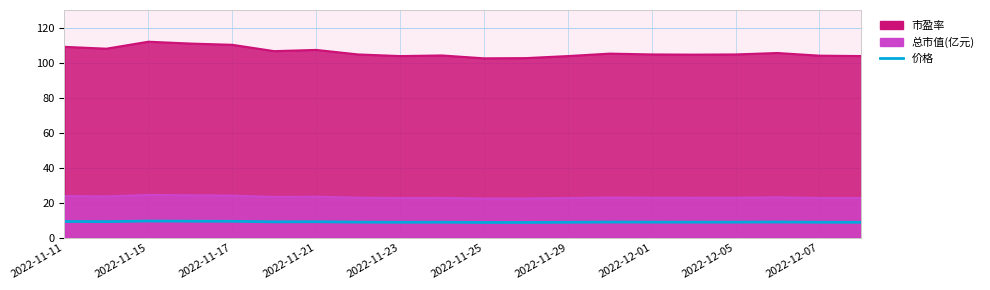

Which has a higher value, 2022-12-07 or 2022-12-01?

2022-12-01